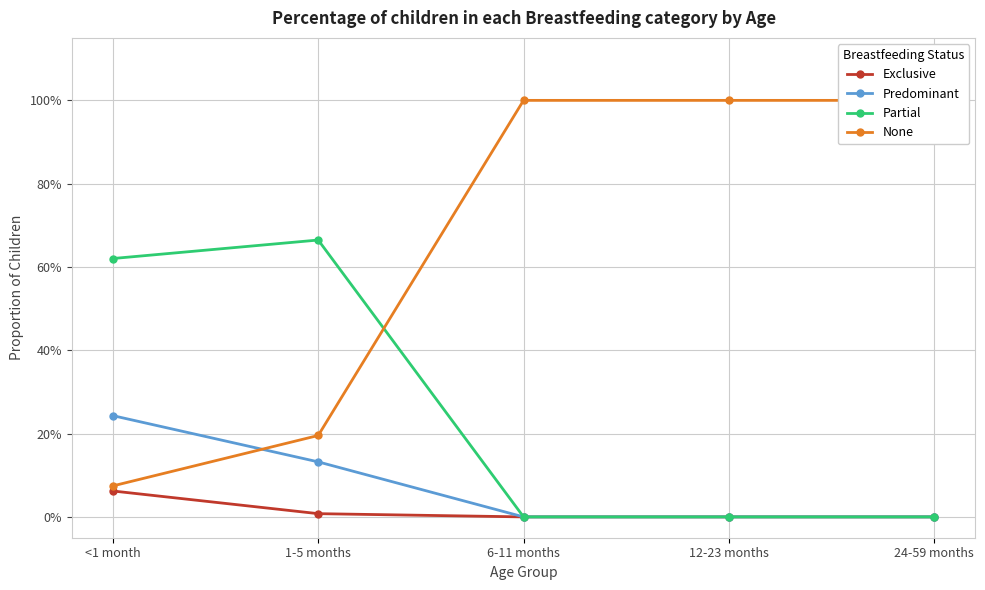

At which label is Predominant closest to 0?

6-11 months